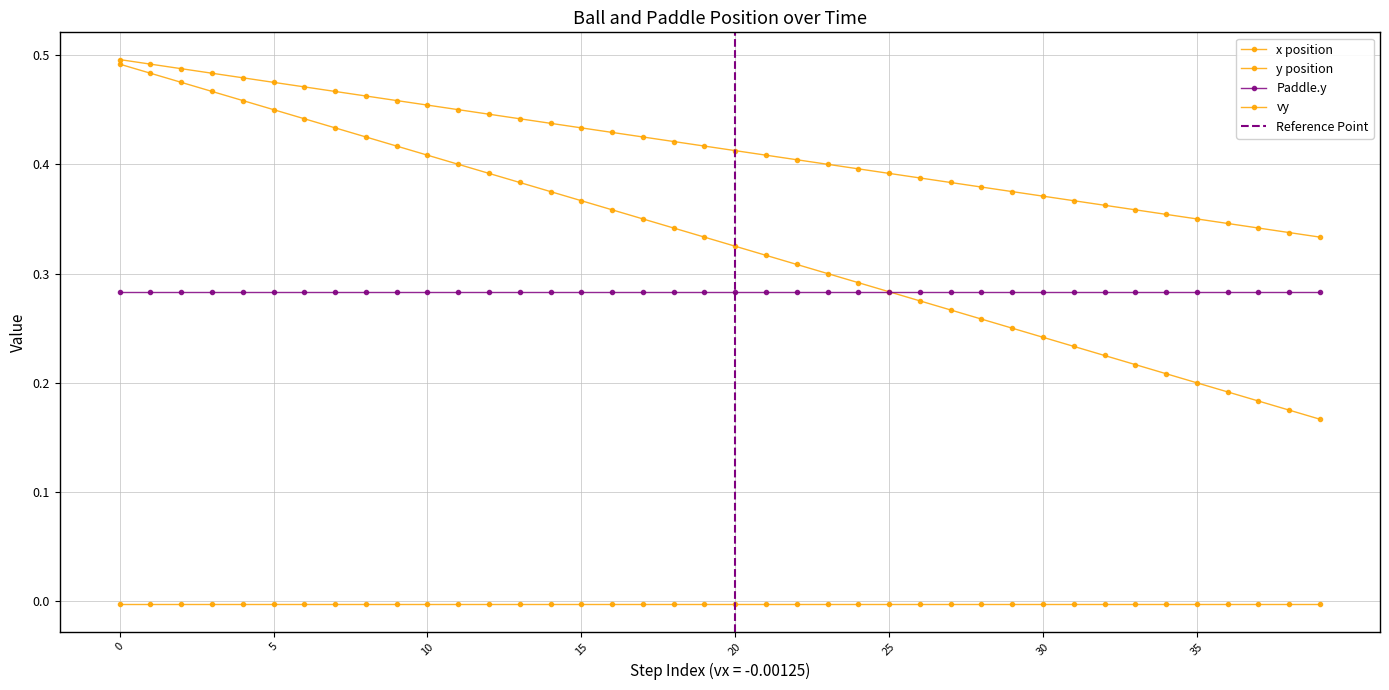

What is the difference between the second highest and minimum values in the x series?

0.3